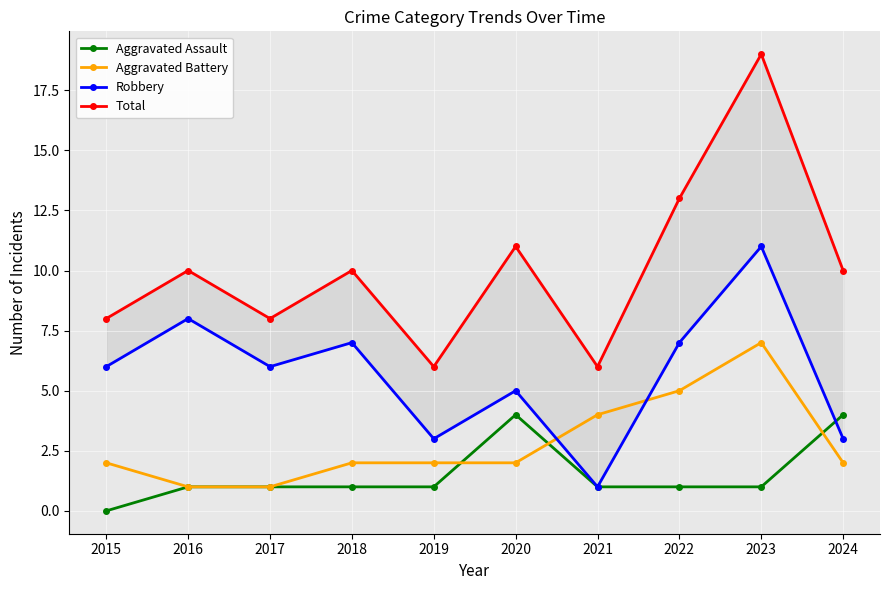

Count the Robbery values in the range 3 to 7.

7